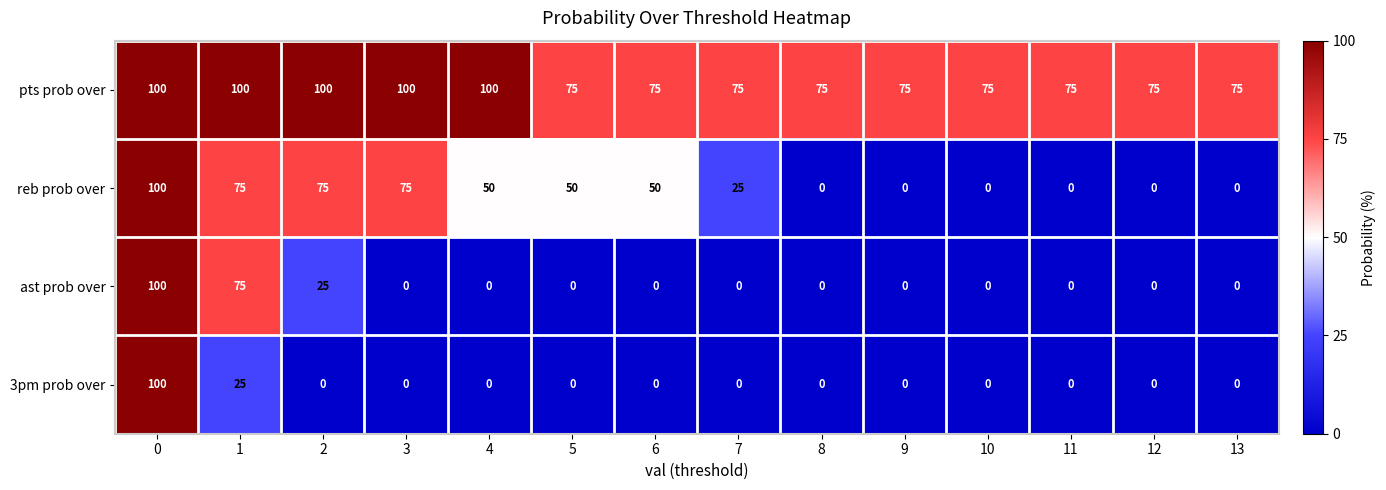

How many data points does each series have?

14